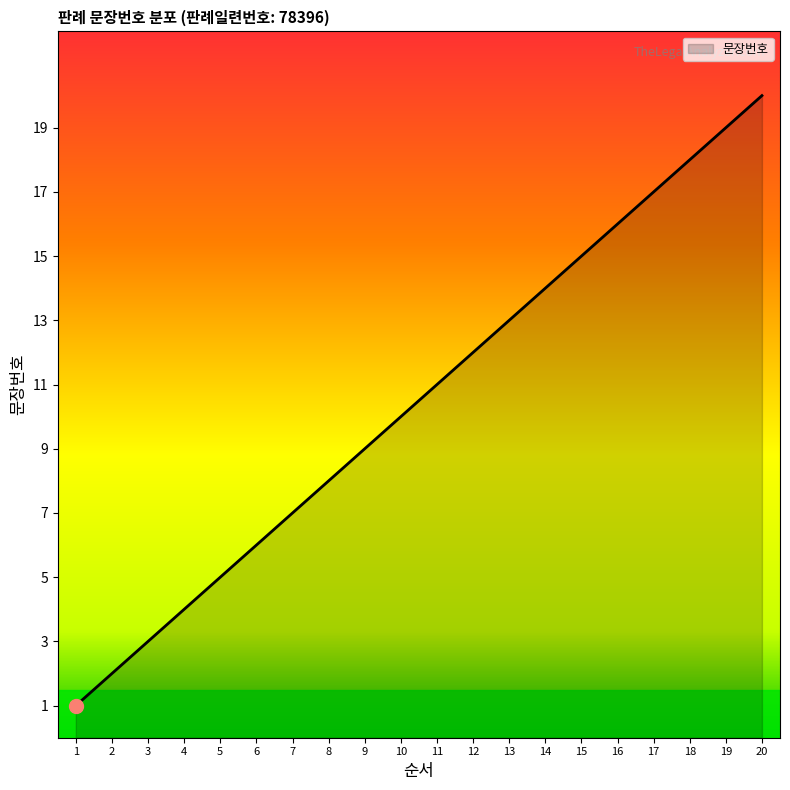

Rank the categories by value from highest to lowest.

20, 19, 18, 17, 16, 15, 14, 13, 12, 11, 10, 9, 8, 7, 6, 5, 4, 3, 2, 1